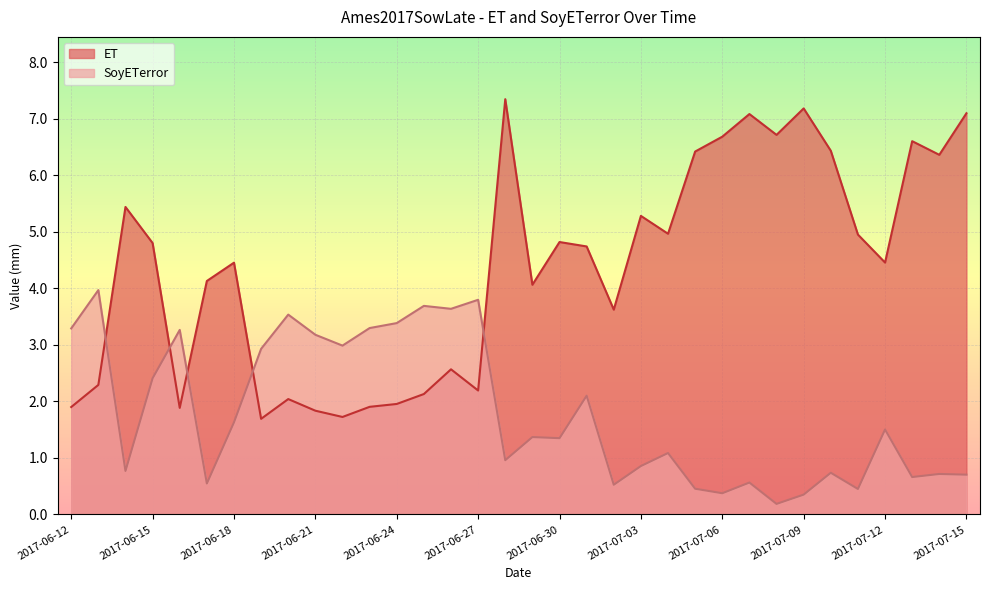

Which series has the largest total across all categories?

ET